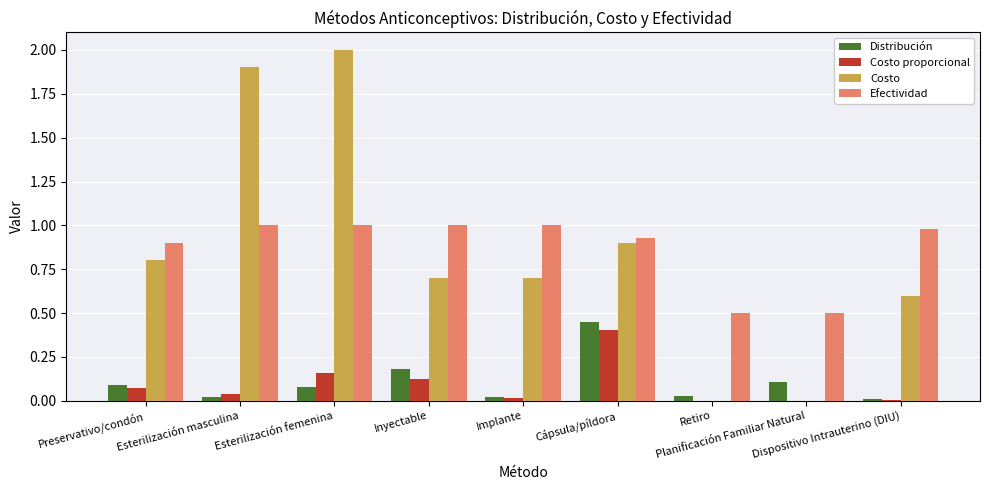

What is the sum of all Costo proporcional values?

0.8